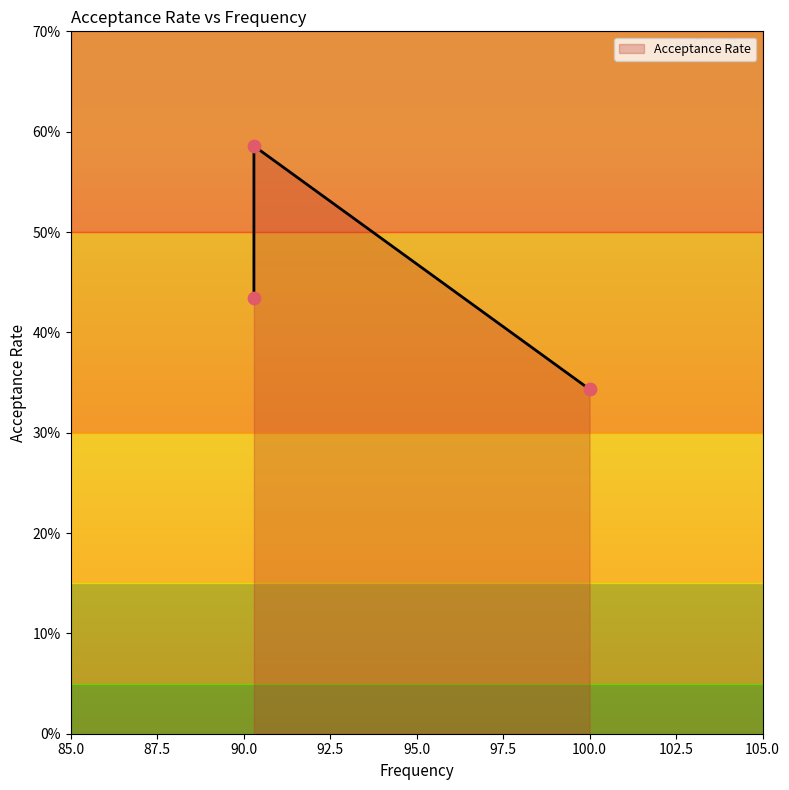

What is the change in value from 90.3 to 90.3?

-0.2